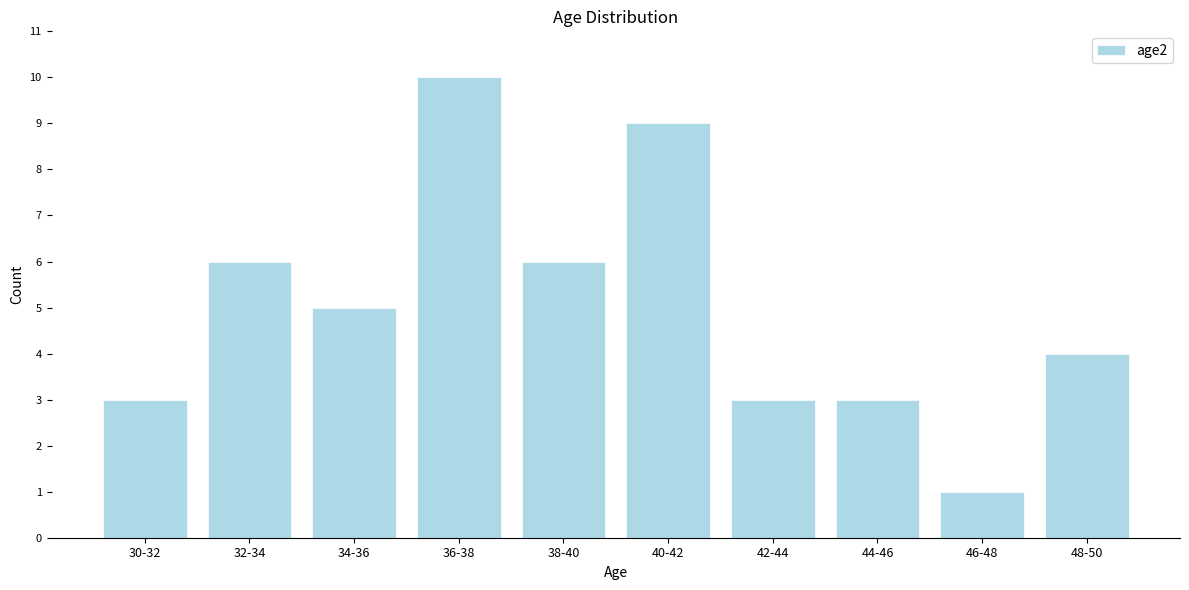

Reading left to right, transcribe all the data shown in this chart.

3	6	5	10	6	9	3	3	1	4